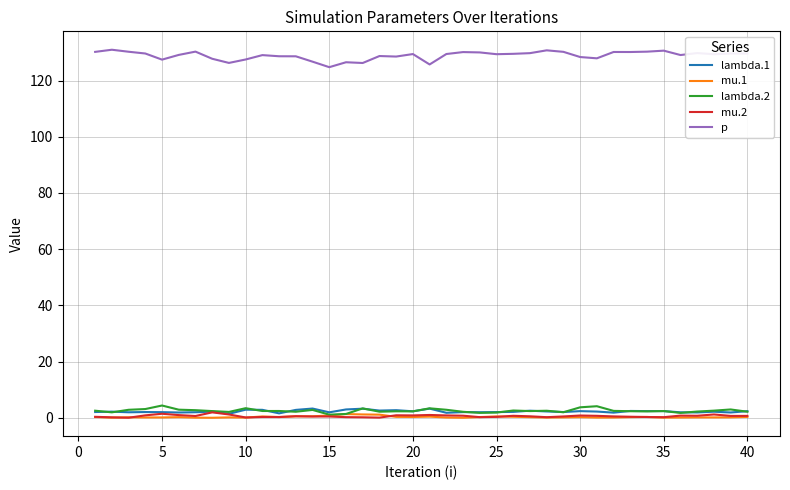

True or false: p and lambda.2 intersect in this chart.

False